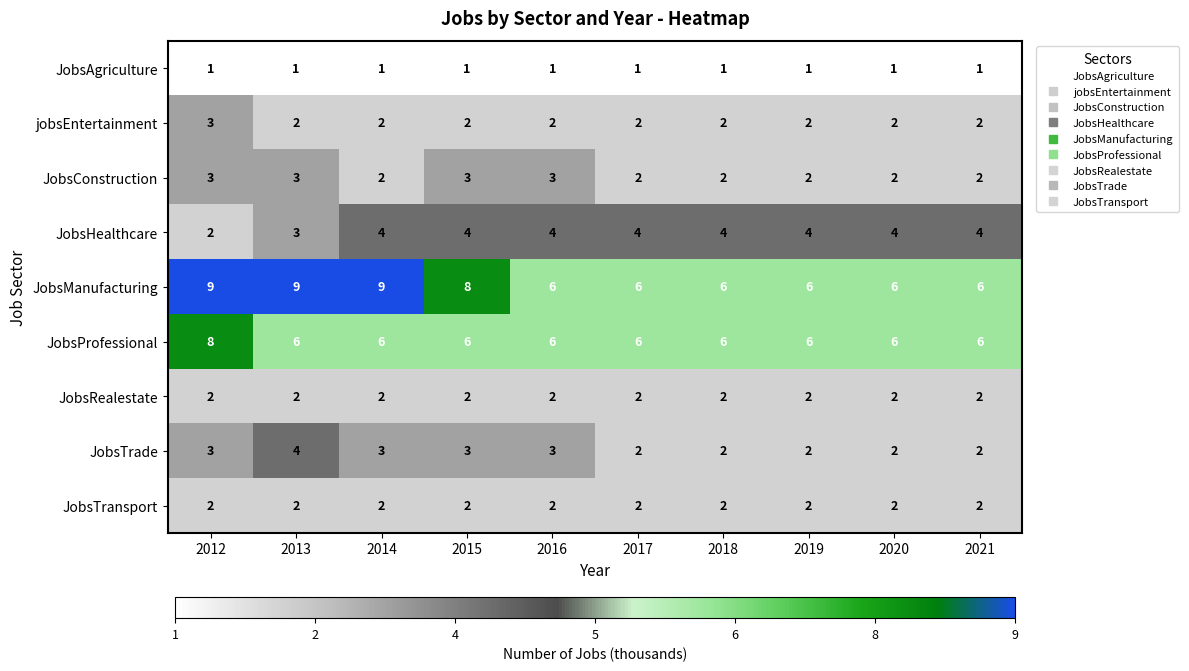

What is the maximum value for jobsEntertainment?

3